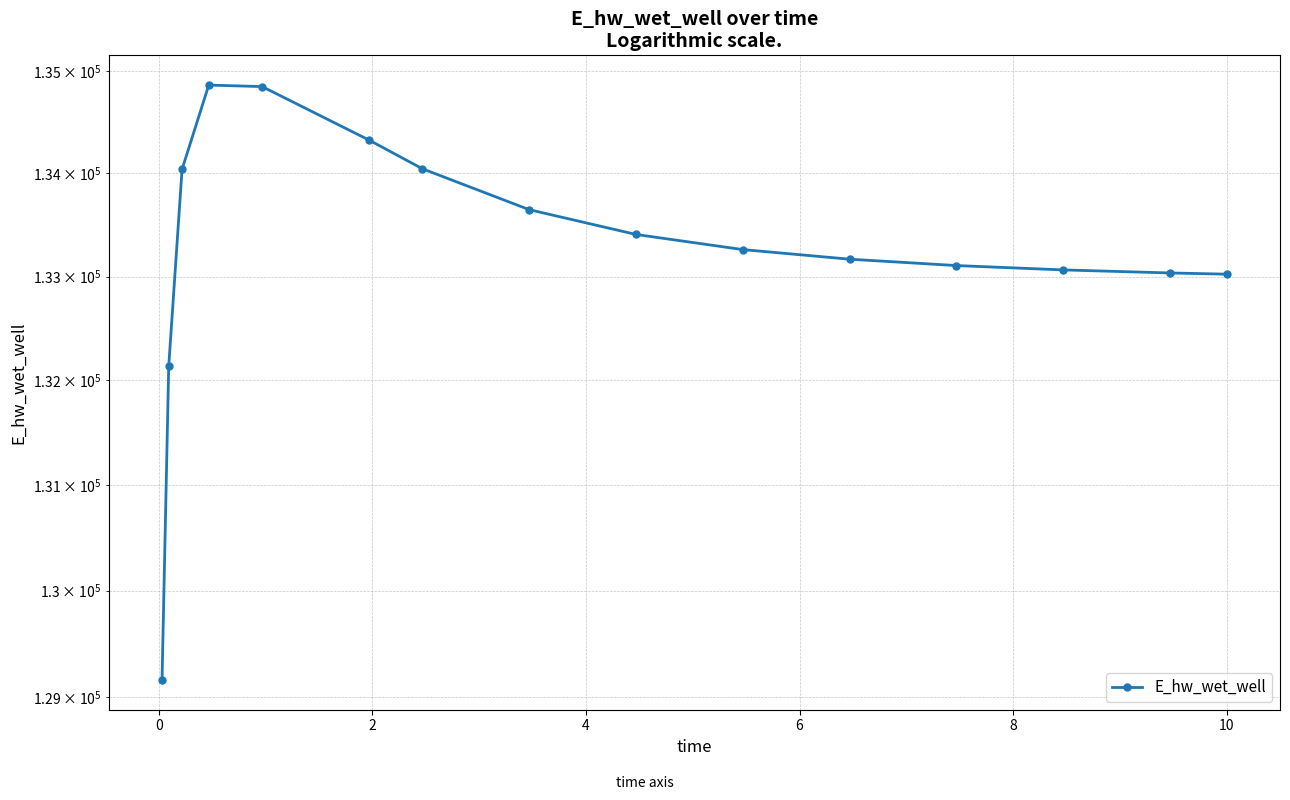

Does the chart have visible grid lines?

Yes